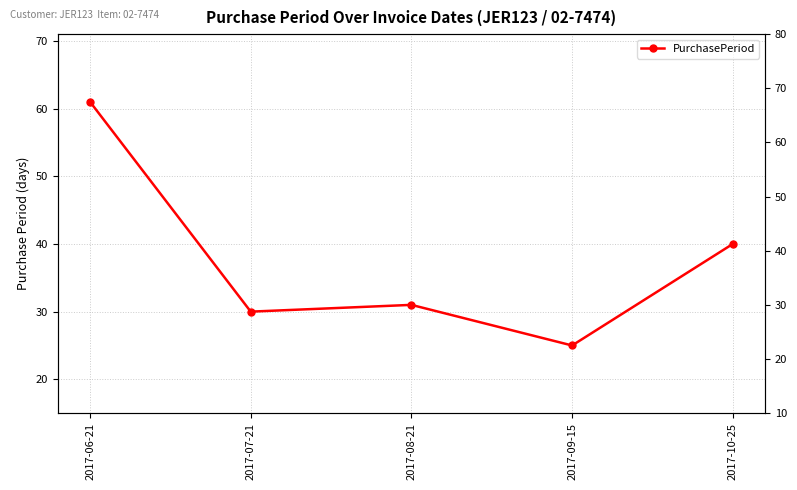

At which category does the chart reach its minimum across all series?

2017-09-15